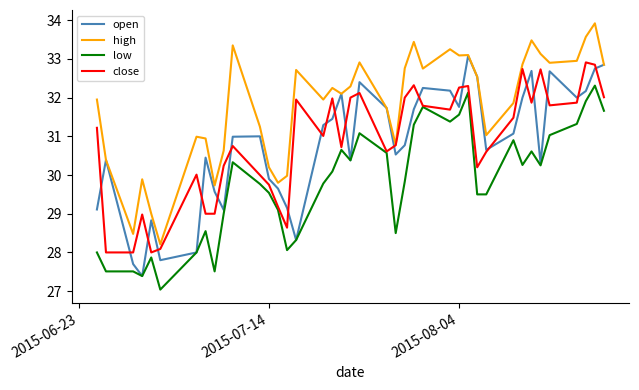

True or false: low and high intersect in this chart.

False